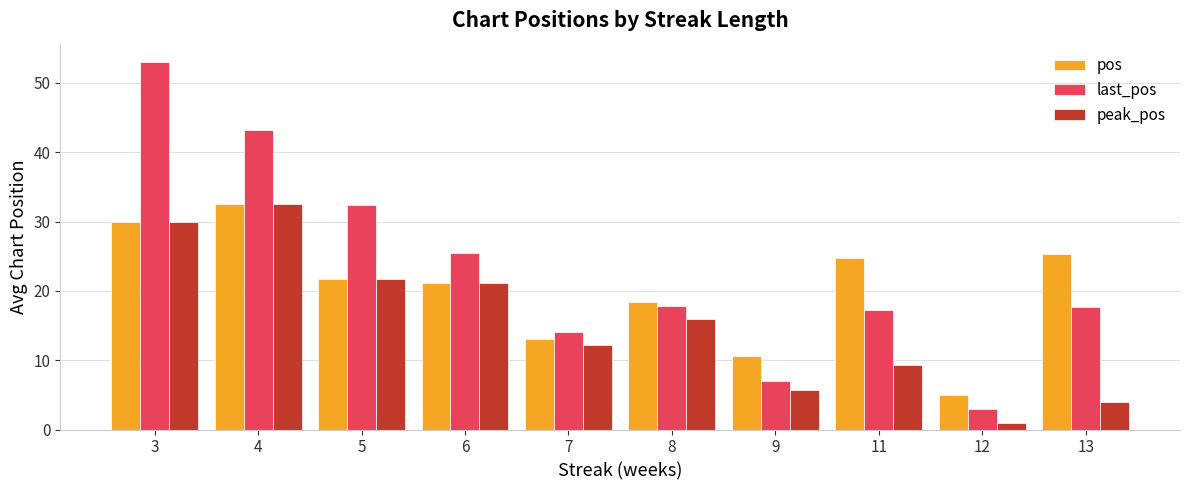

True or false: peak_pos has a value of 1.0 at 12.

True